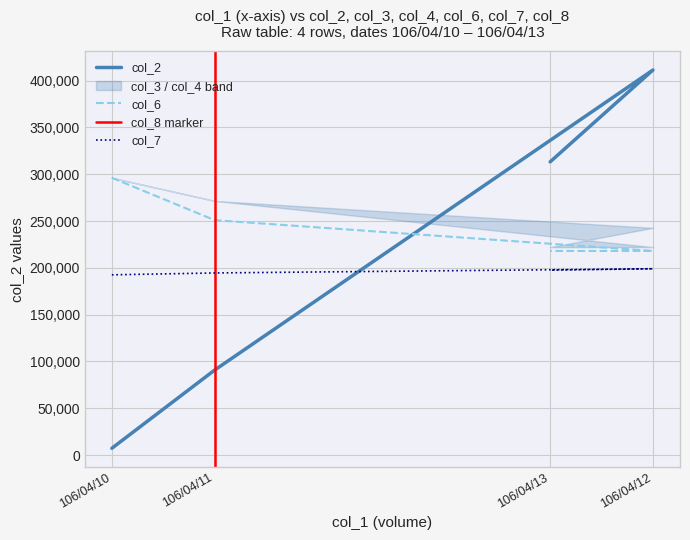

At which label does col_6 reach its peak?

106/04/10